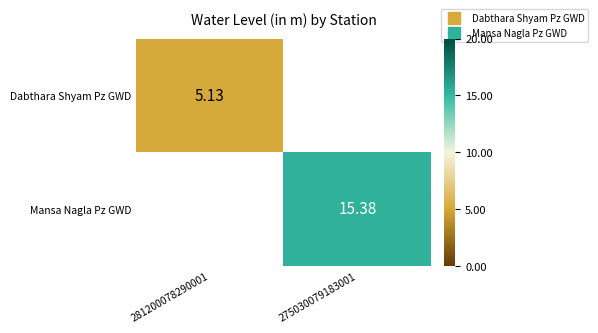

List the labels in order of Mansa Nagla Pz GWD value, smallest first.

281200078290001, 275030079183001